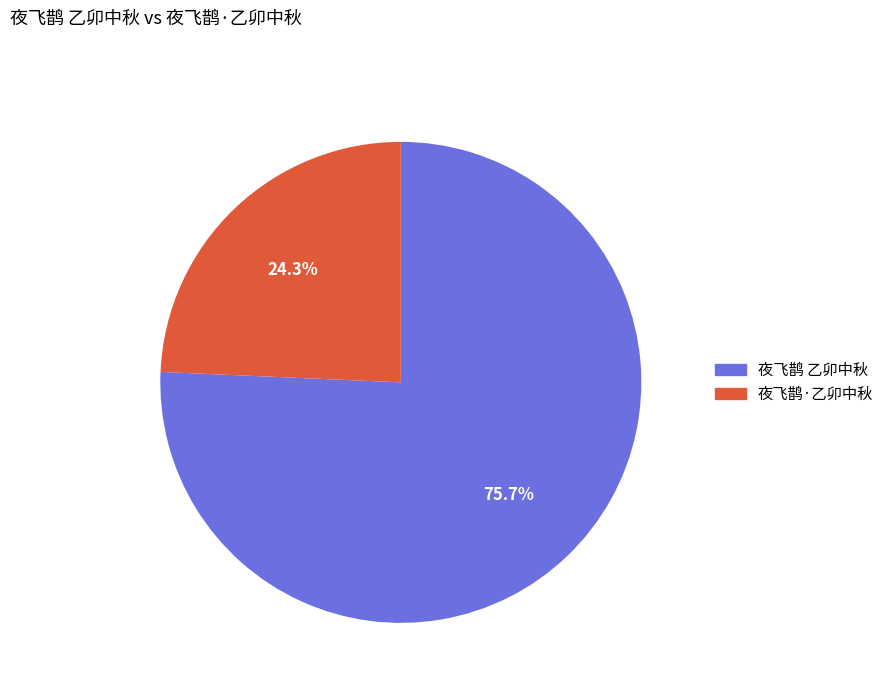

The 夜飞鹊·乙卯中秋 slice represents 24% of the pie. True or false?

True